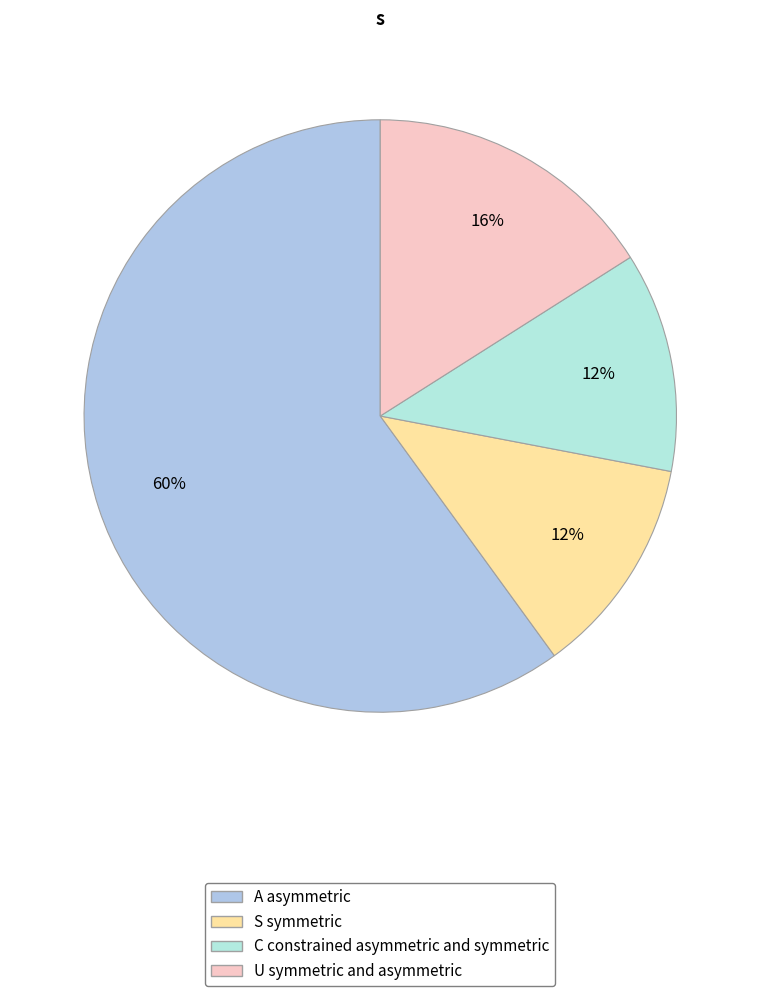

Count the number of slices in the pie.

4